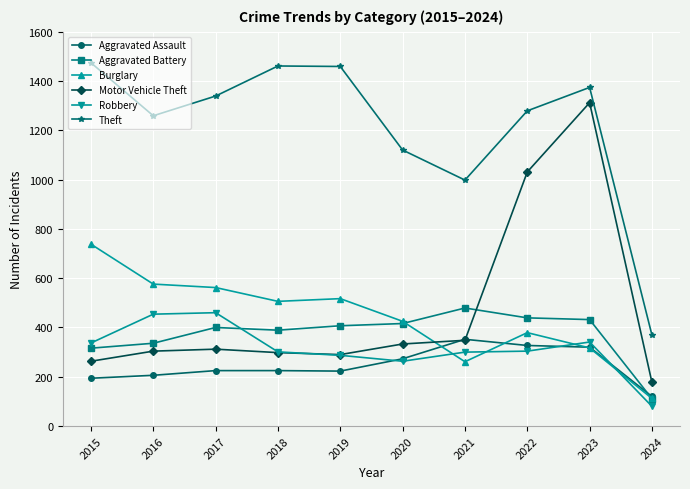

At how many categories does at least one series exceed 1205?

7